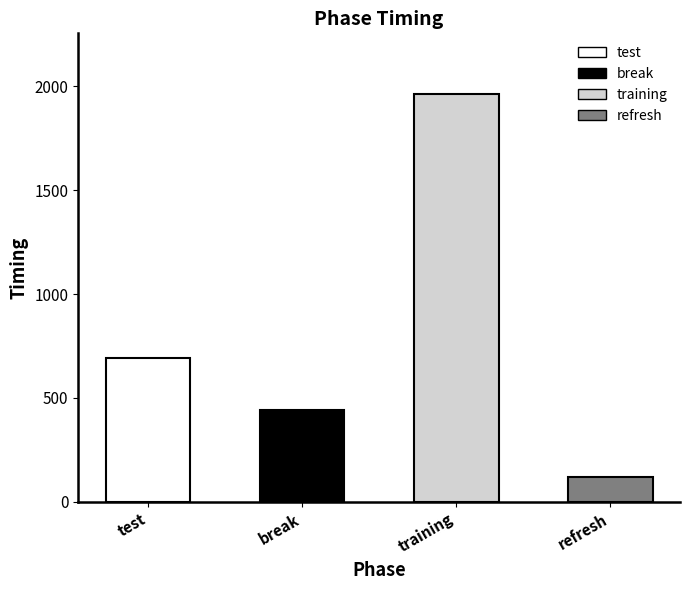

What is the approximate value at training?

1961.2